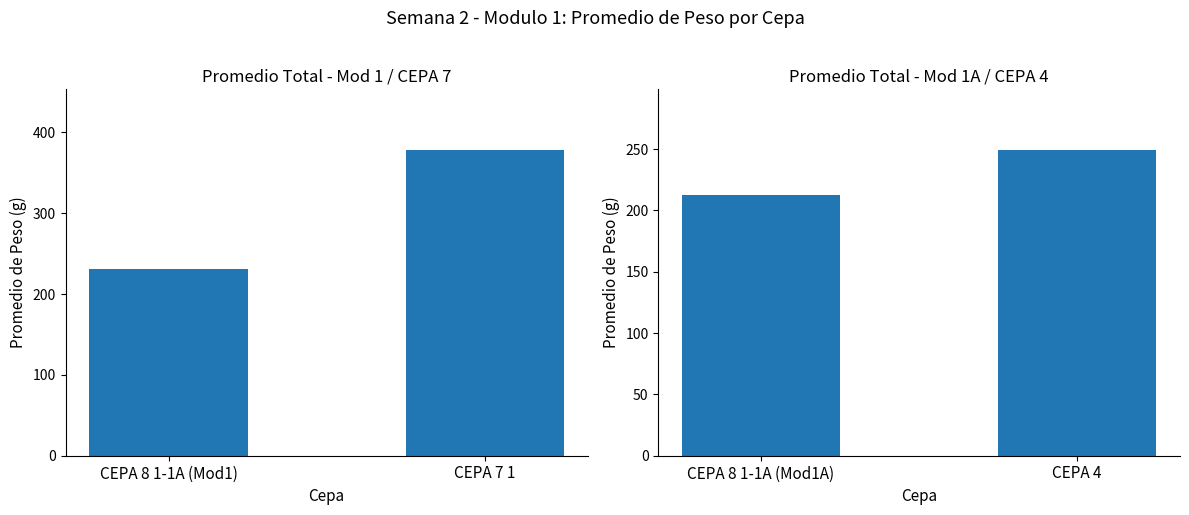

What is the label of the 1st bar from the left?

CEPA 8 1-1A (Mod1A)